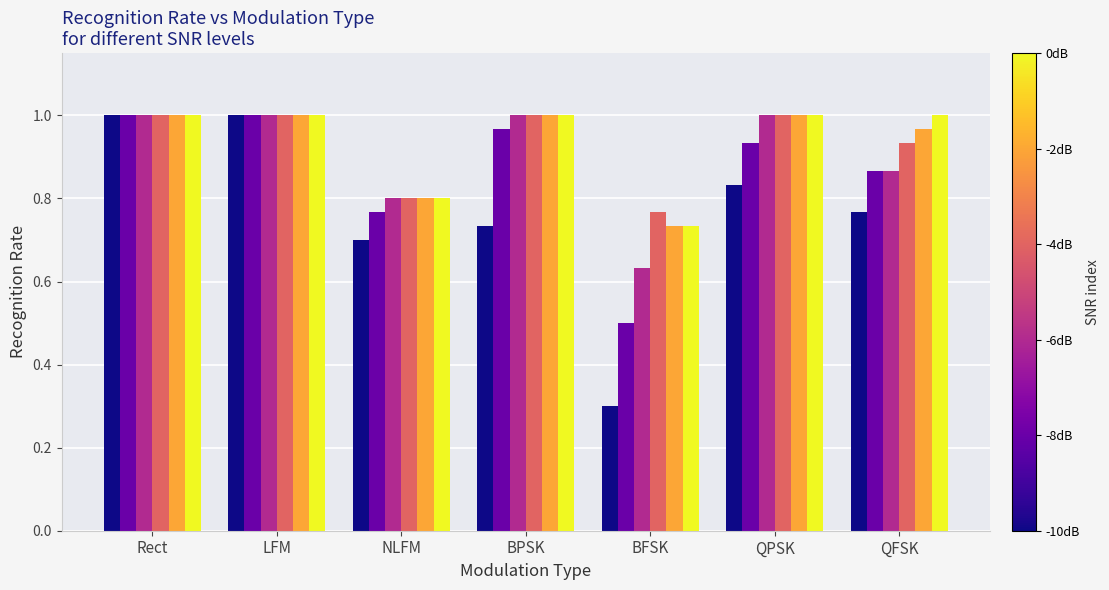

At which category does the chart reach its minimum across all series?

BFSK